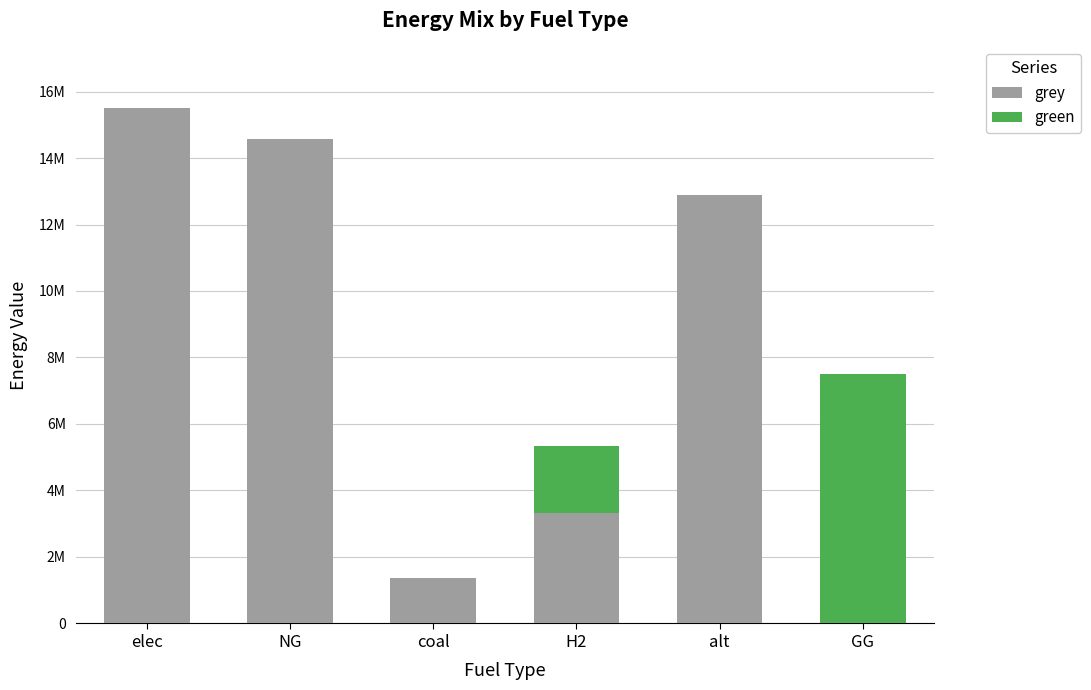

Is it true that green equals -3566961.9 at alt?

False